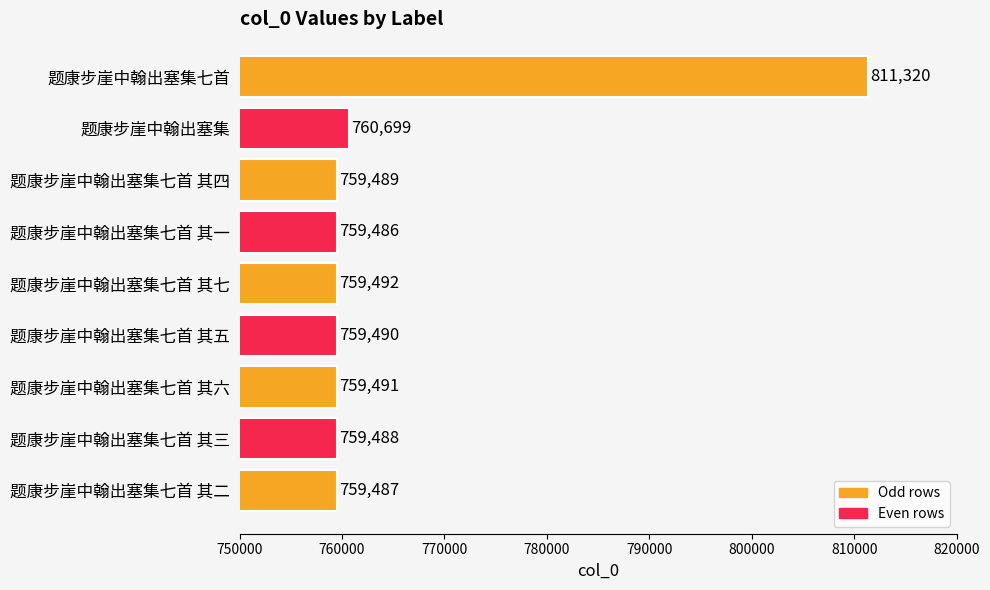

Reading bottom to top, extract all data points from this chart.

759487	759488	759491	759490	759492	759486	759489	760699	811320